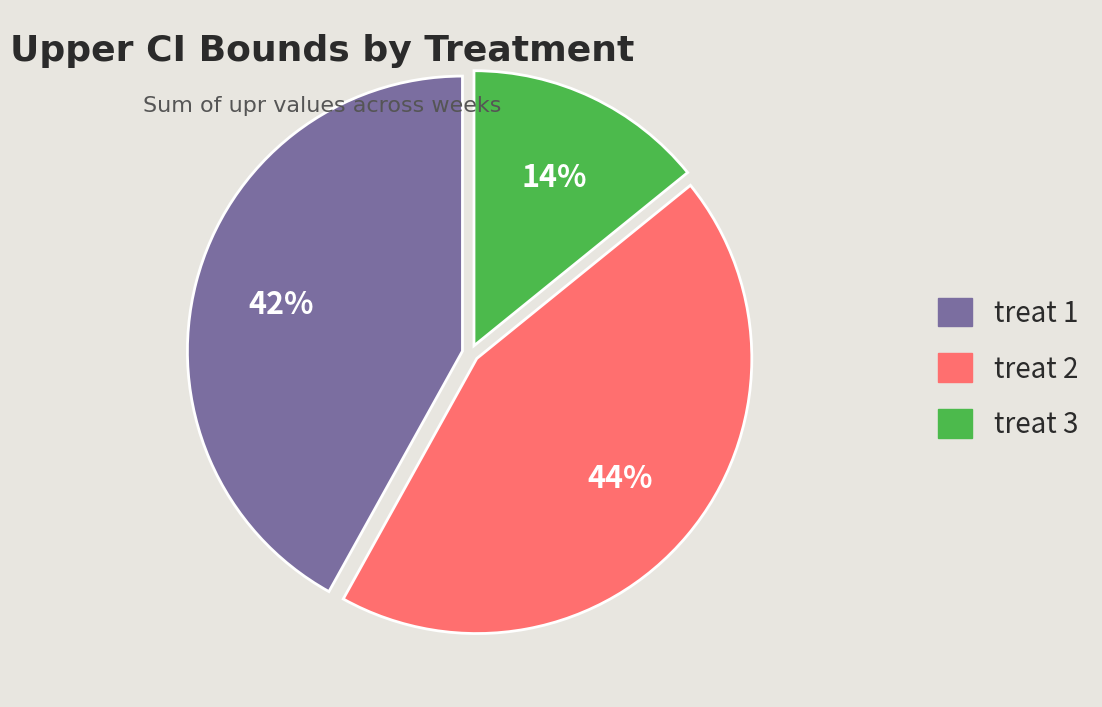

How many segments does this pie chart have?

3